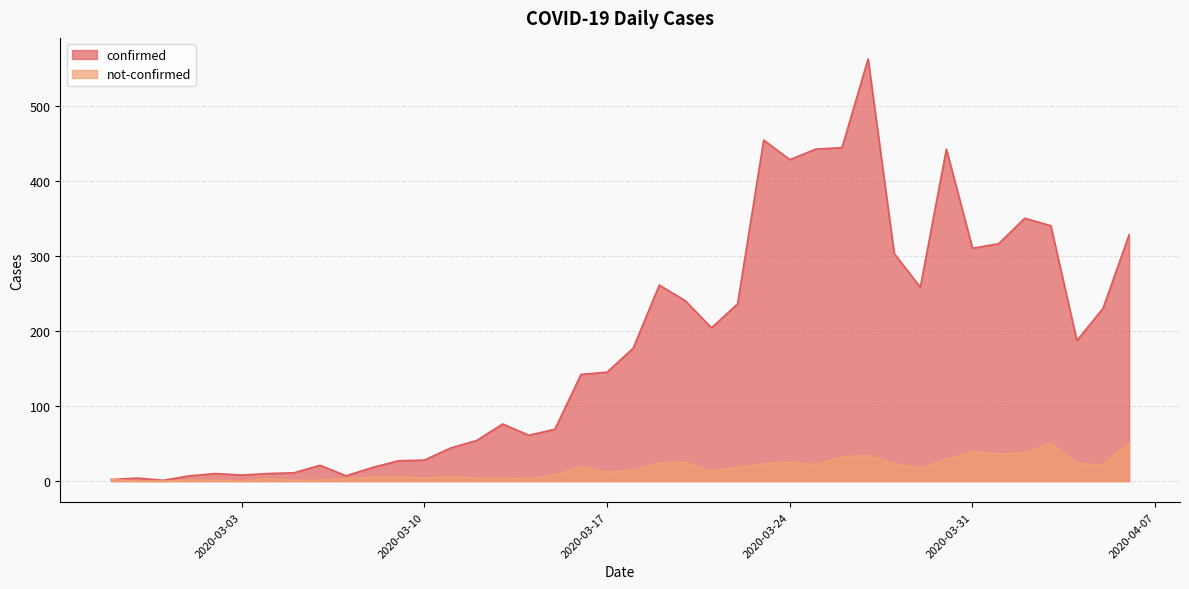

The confirmed series shows 17 at 2020-03-11. True or false?

False